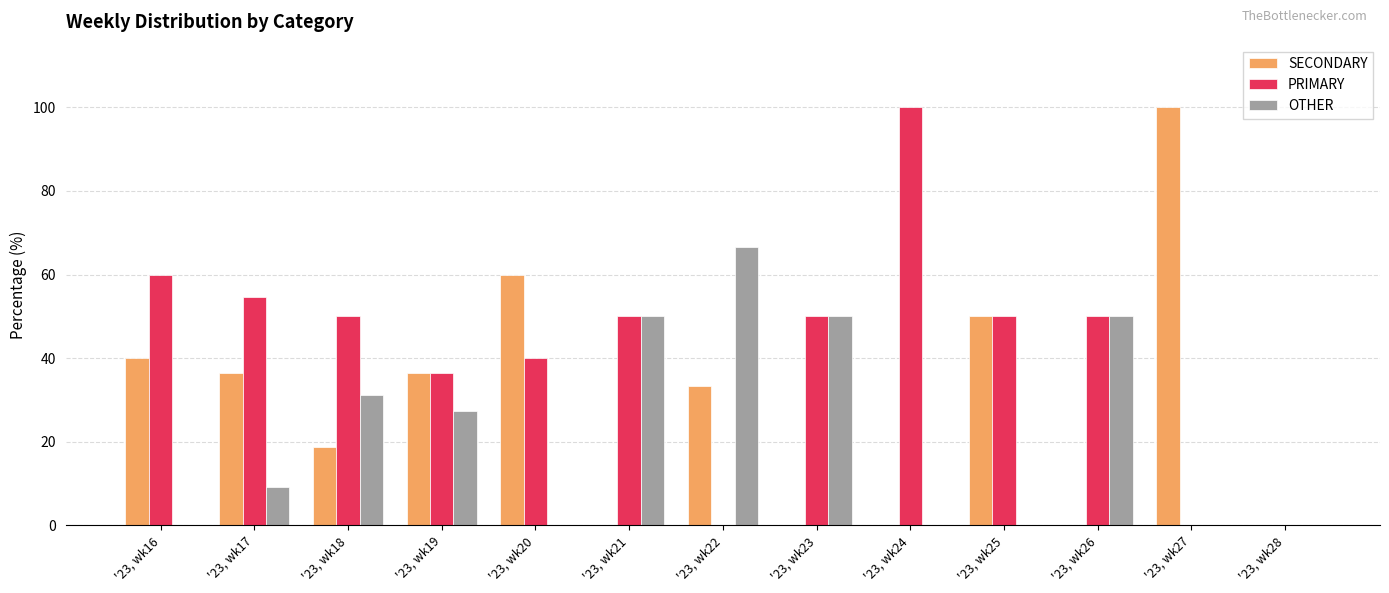

True or false: OTHER has a value of -39.6 at '23, wk27.

False